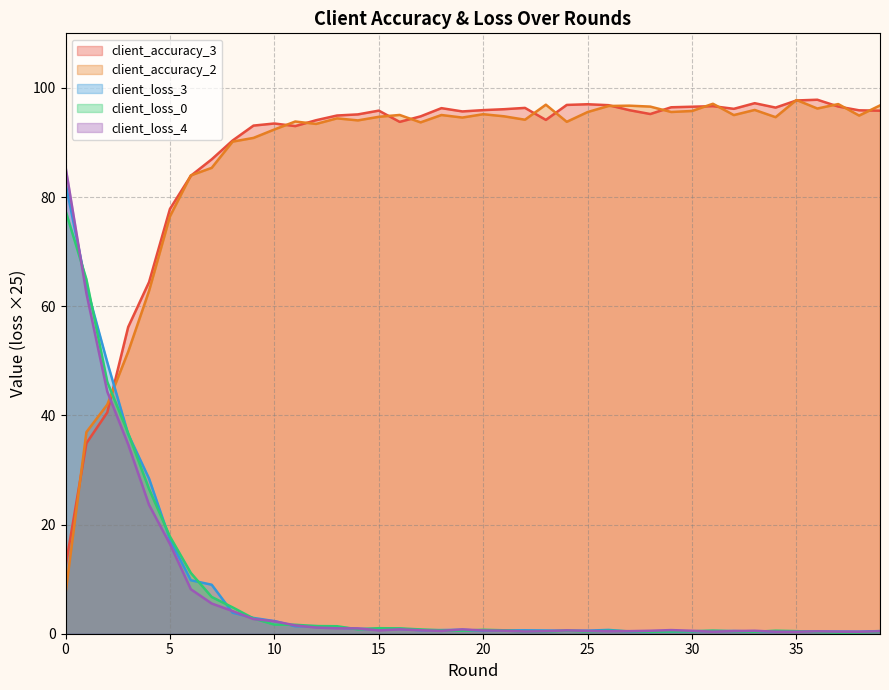

What is the total value across all series at 29?

193.5